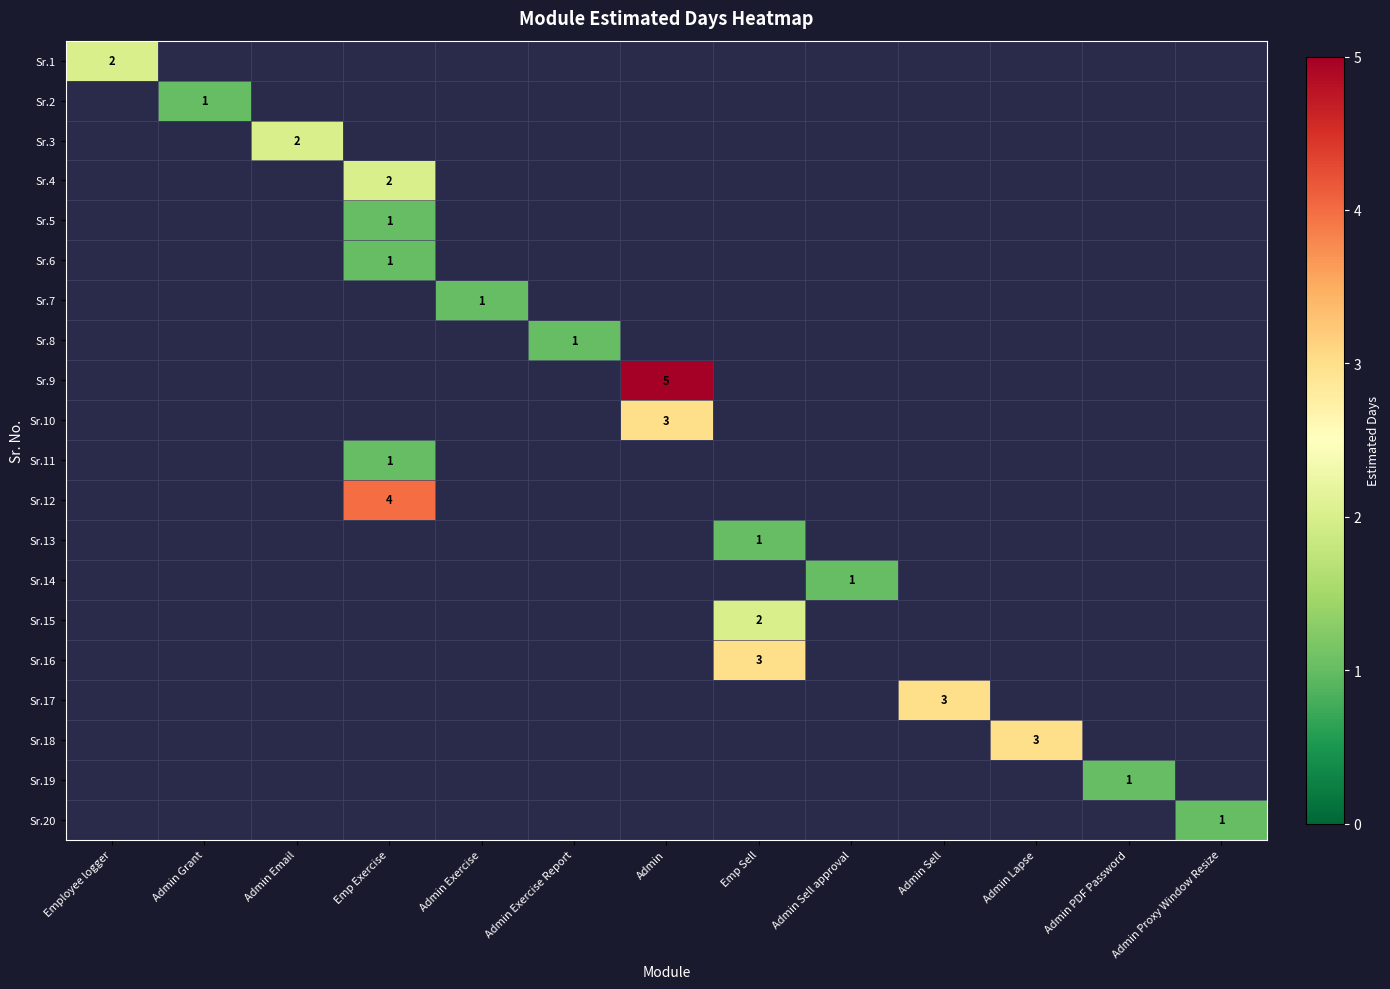

How many categories are shown in the chart?

13